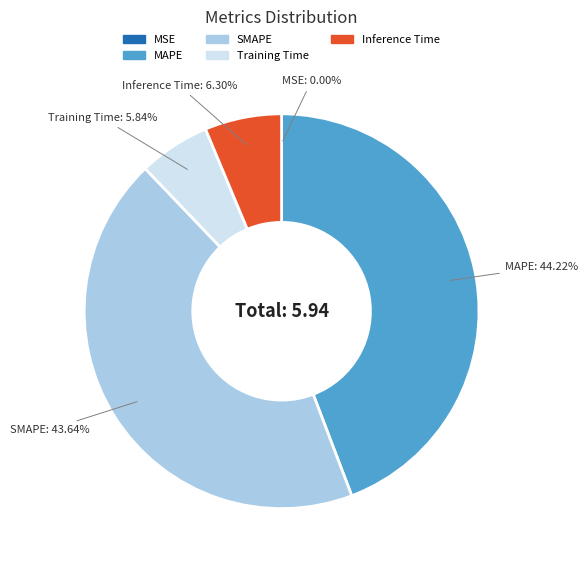

How much of the chart is everything except MAPE?

55.8%